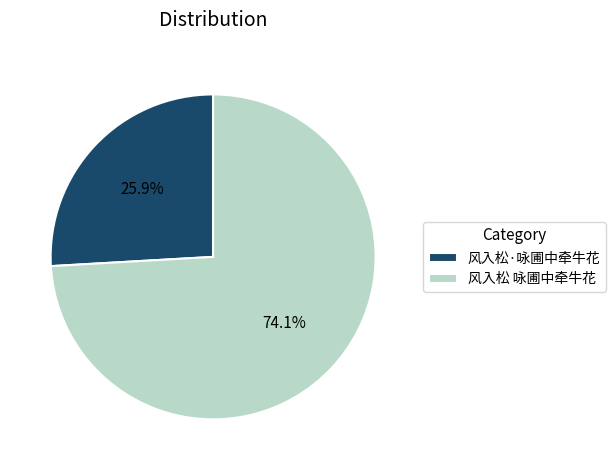

What portion of the pie excludes 风入松·咏圃中牵牛花?

74.1%